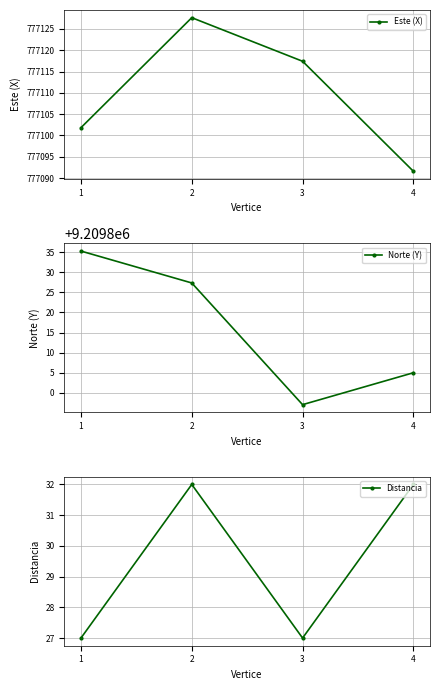

What is the difference between the maximum and minimum values in the Norte (Y) series?

38.3